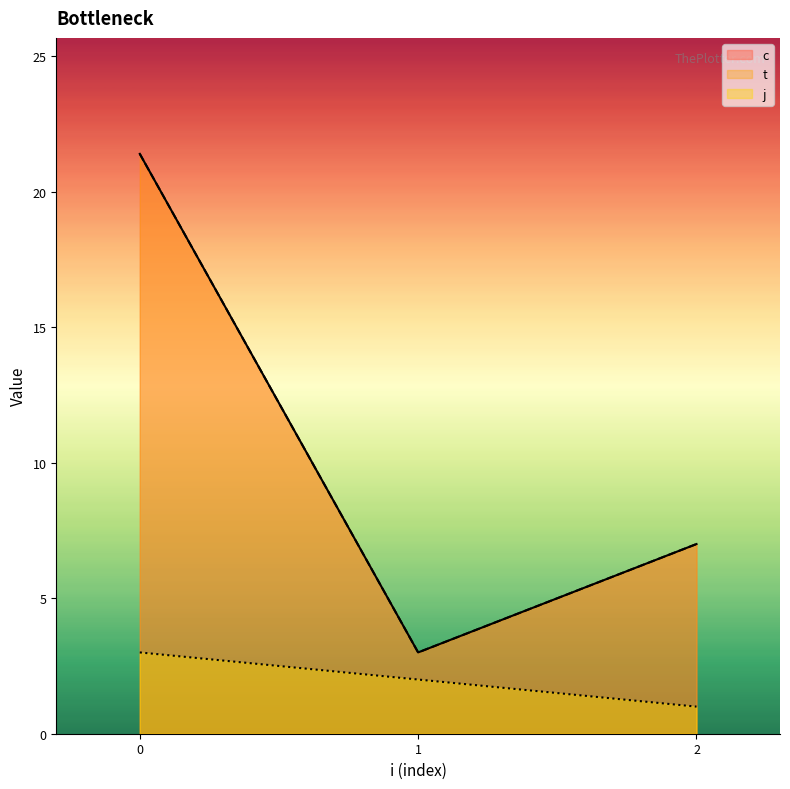

True or false: j_line has a value of 2.0 at 1.

True